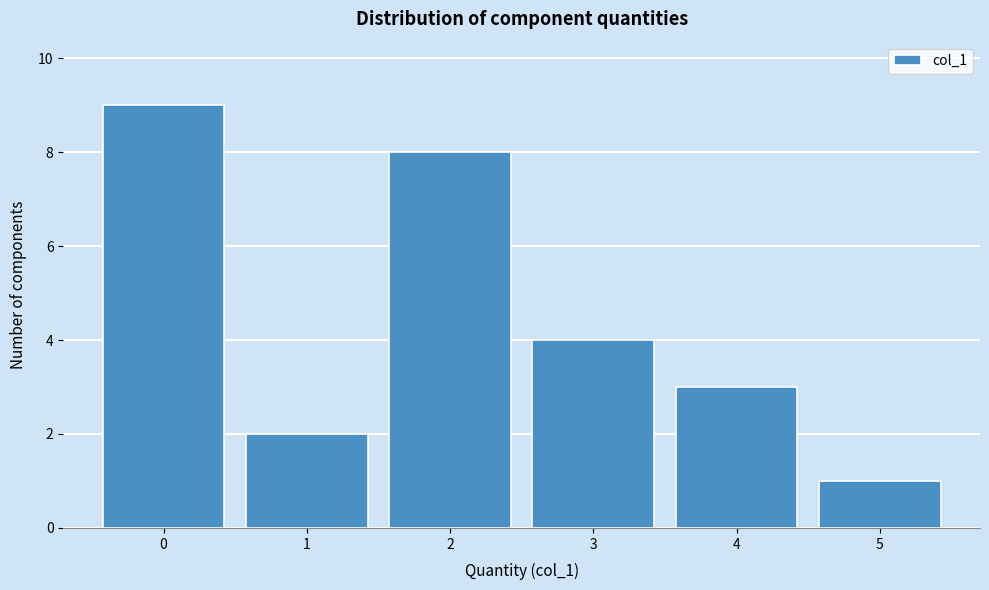

Reading left to right, transcribe this chart: for each bar, give the range it covers on the x-axis and its height. The values are not printed on the chart, so give them approximately, as read against the axis.

-0.5 to 0.5: 9
0.5 to 1.5: 2
1.5 to 2.5: 8
2.5 to 3.5: 4
3.5 to 4.5: 3
4.5 to 5.5: 1